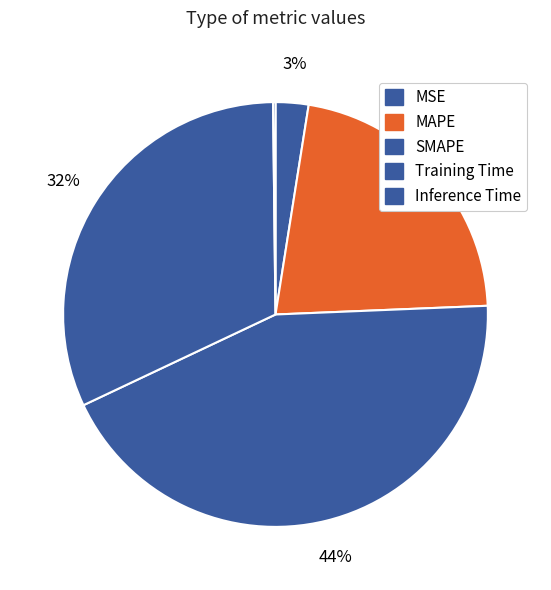

How many slices are in this pie chart?

5